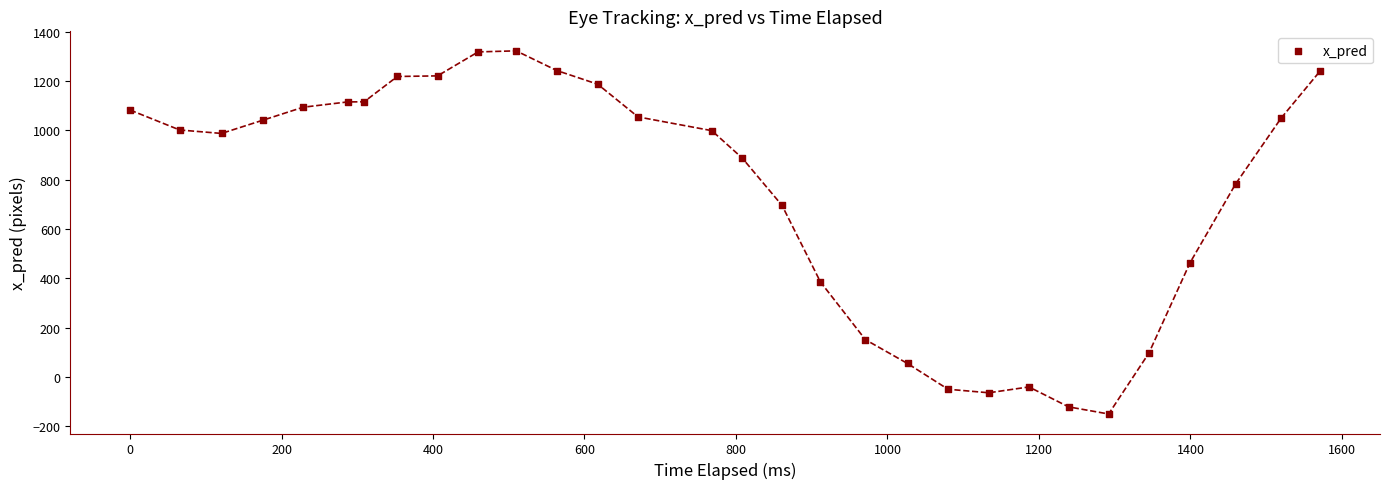

What is the range of X values (max minus min)?

1571.7